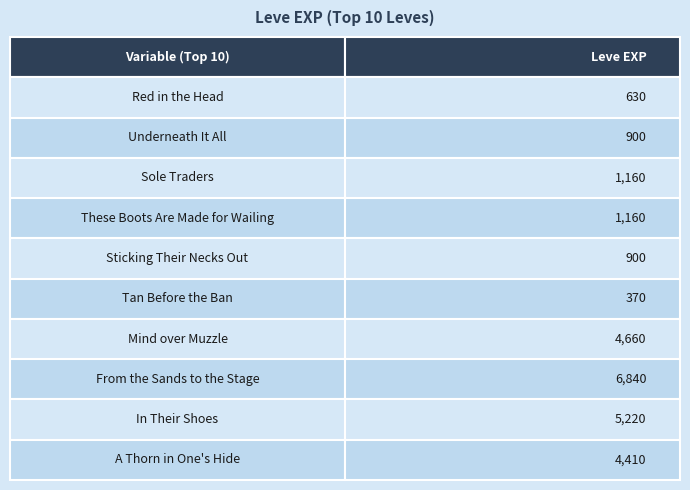

Approximately how many times larger is the value at Sticking Their Necks Out compared to Underneath It All?

1.0